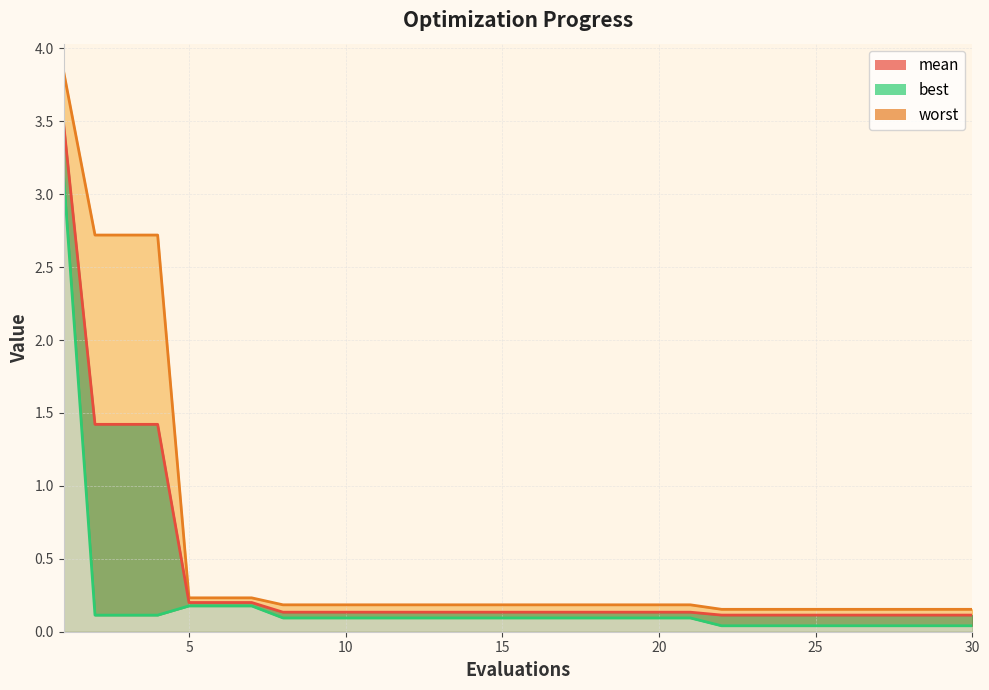

What is the sum of the worst_line values at 16 and 23?

0.3